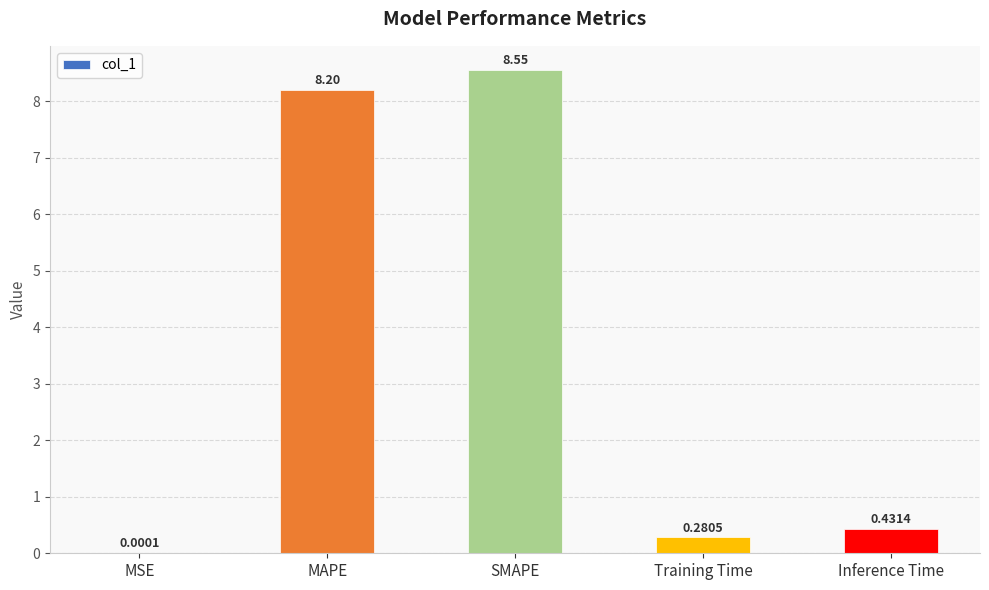

At which category does the chart reach its peak across all series?

SMAPE